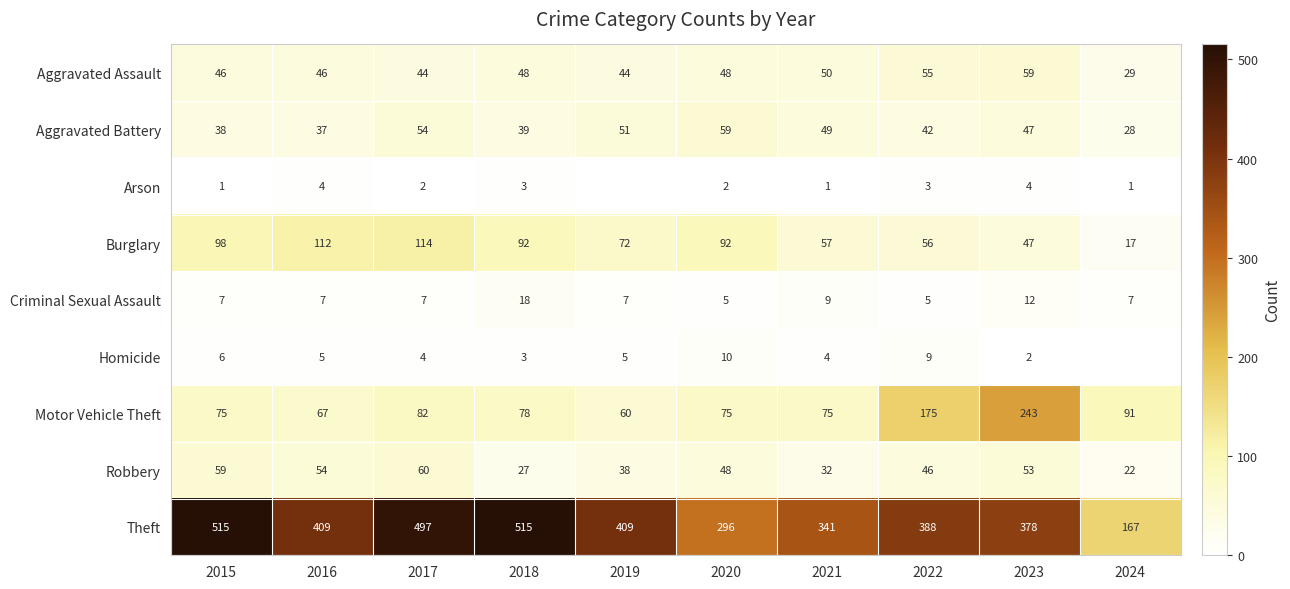

What is the difference between the maximum and minimum values in the Aggravated Assault series?

30